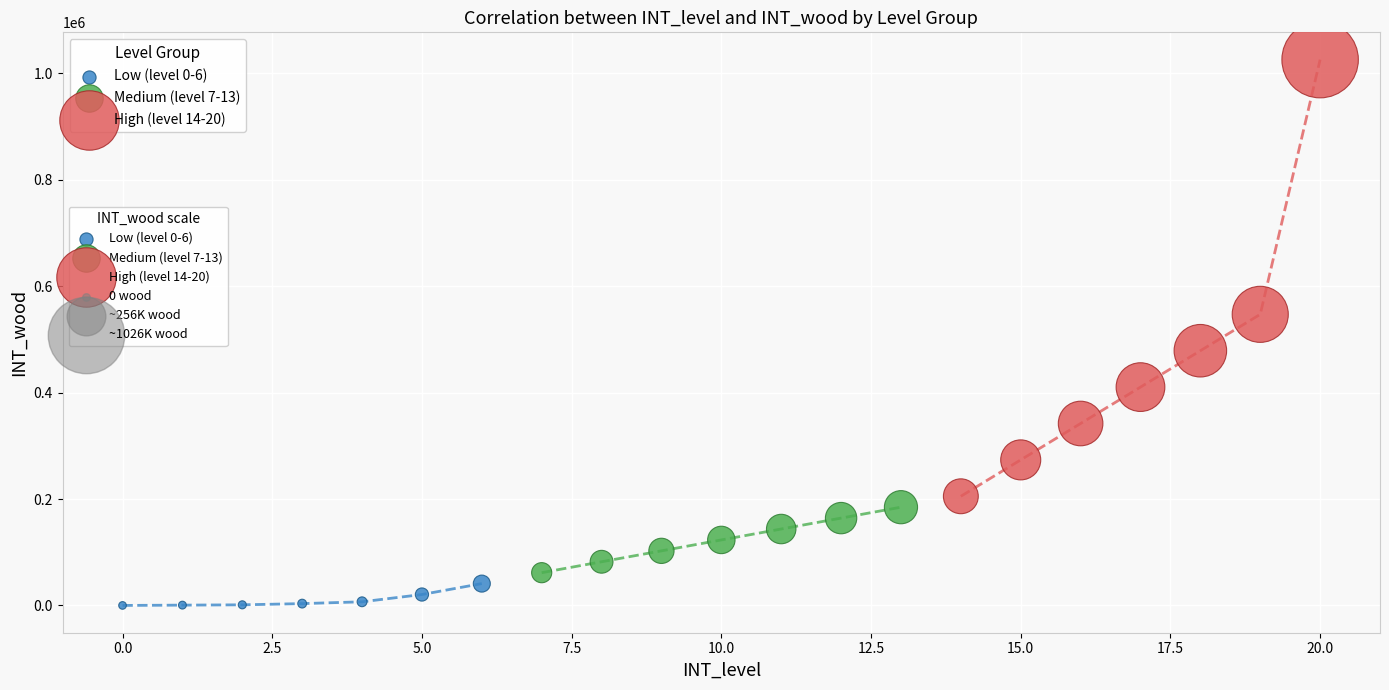

Which series reaches the minimum Y coordinate?

Low (level 0-6)